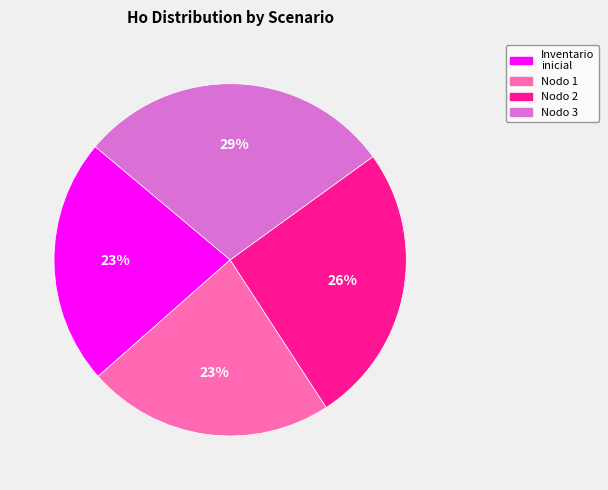

Is there a majority slice in this chart?

No